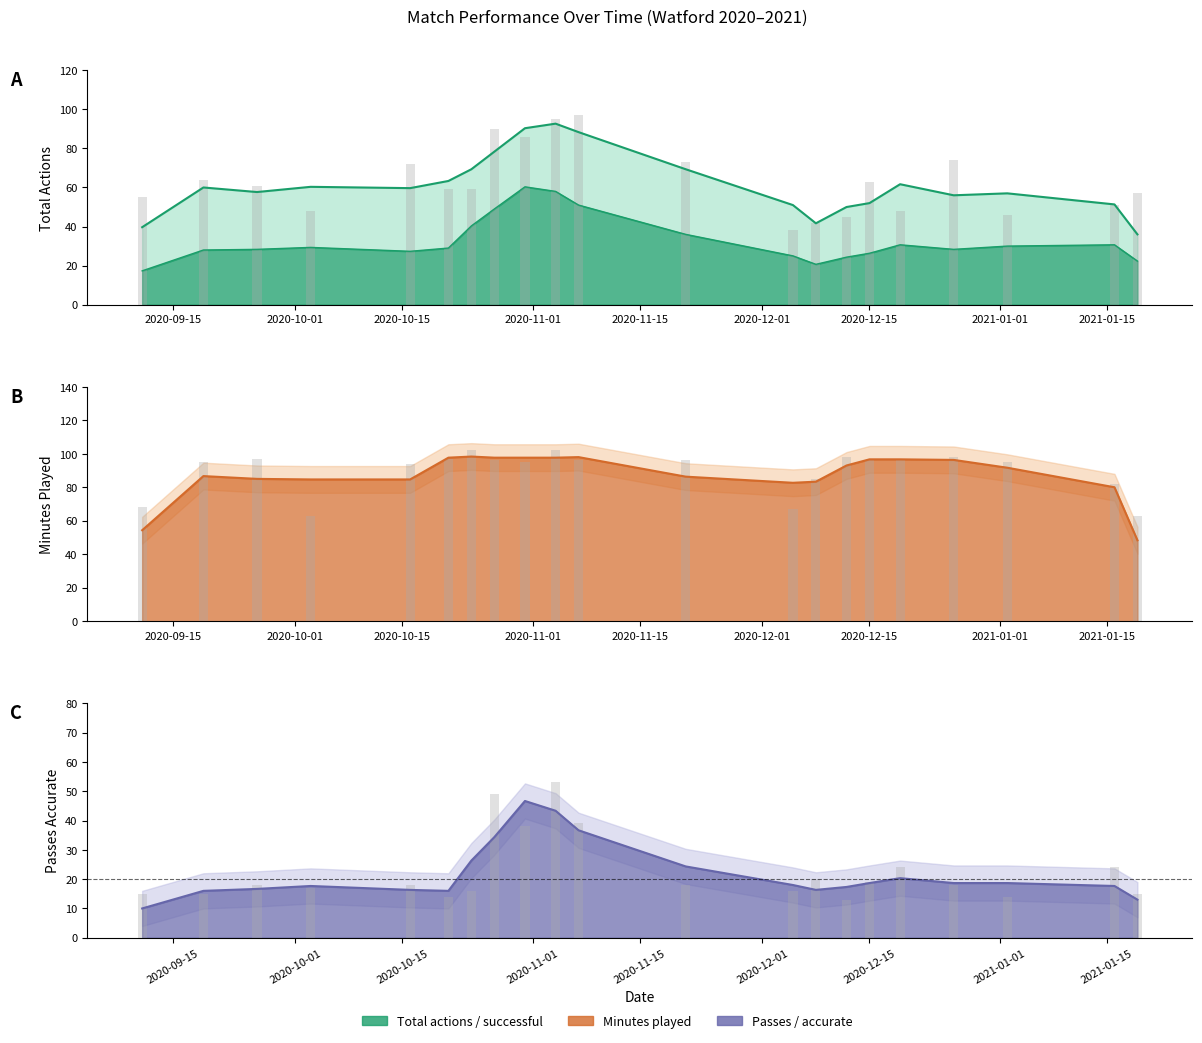

True or false: minutes_played has a value of 140 at 17.

False